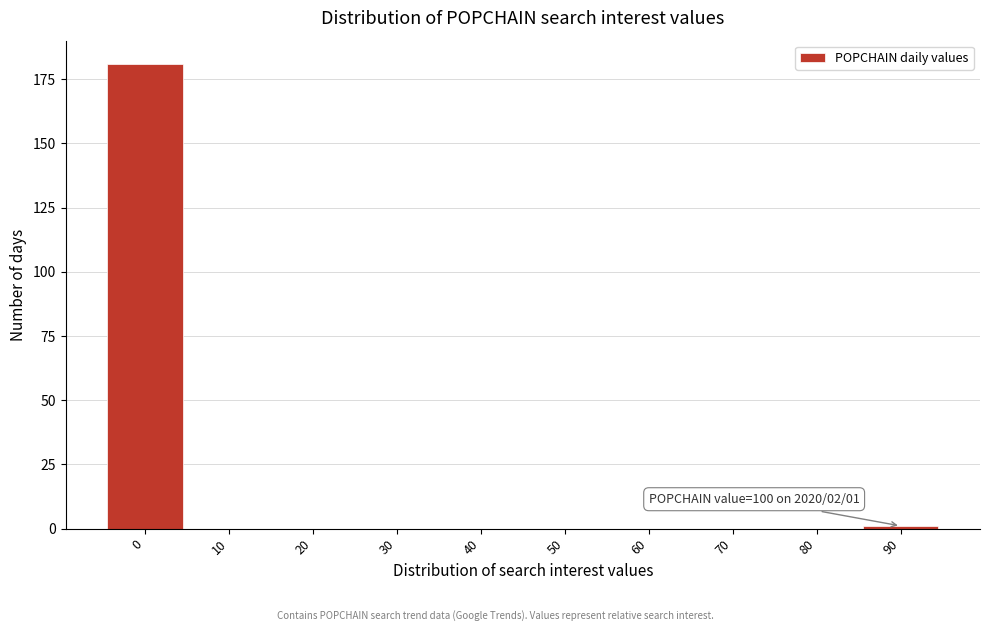

Reading left to right, transcribe all the data shown in this chart.

0=181	10=0	20=0	30=0	40=0	50=0	60=0	70=0	80=0	90=1